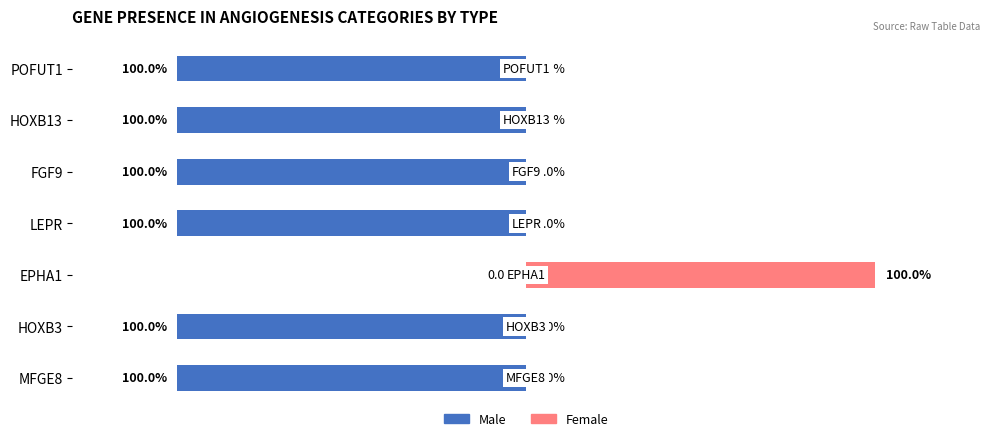

At how many categories does at least one series exceed -68?

7